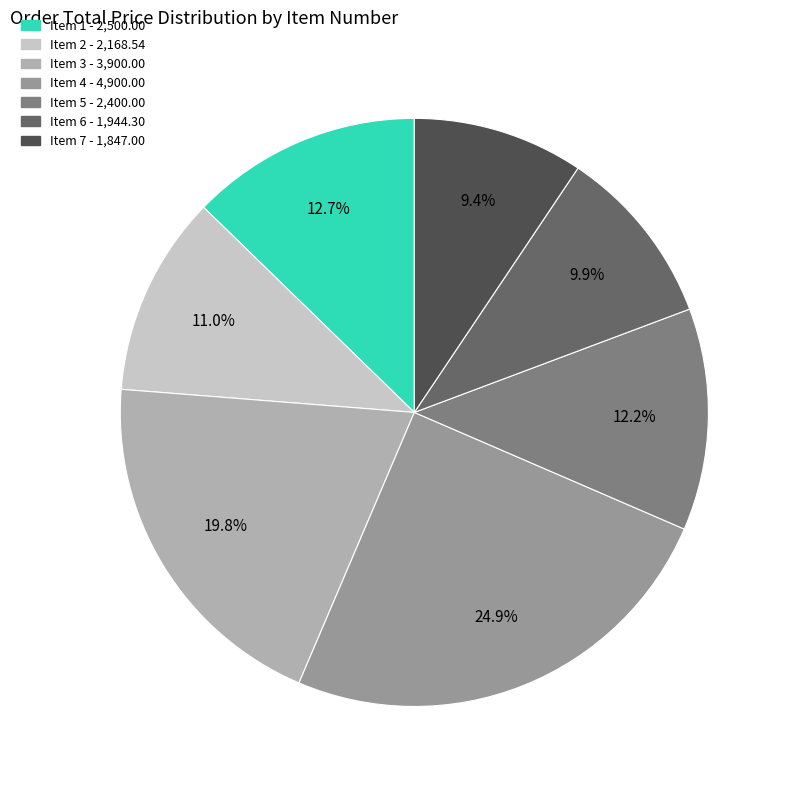

What percentage is the Item 1 slice, to the nearest percent?

13%